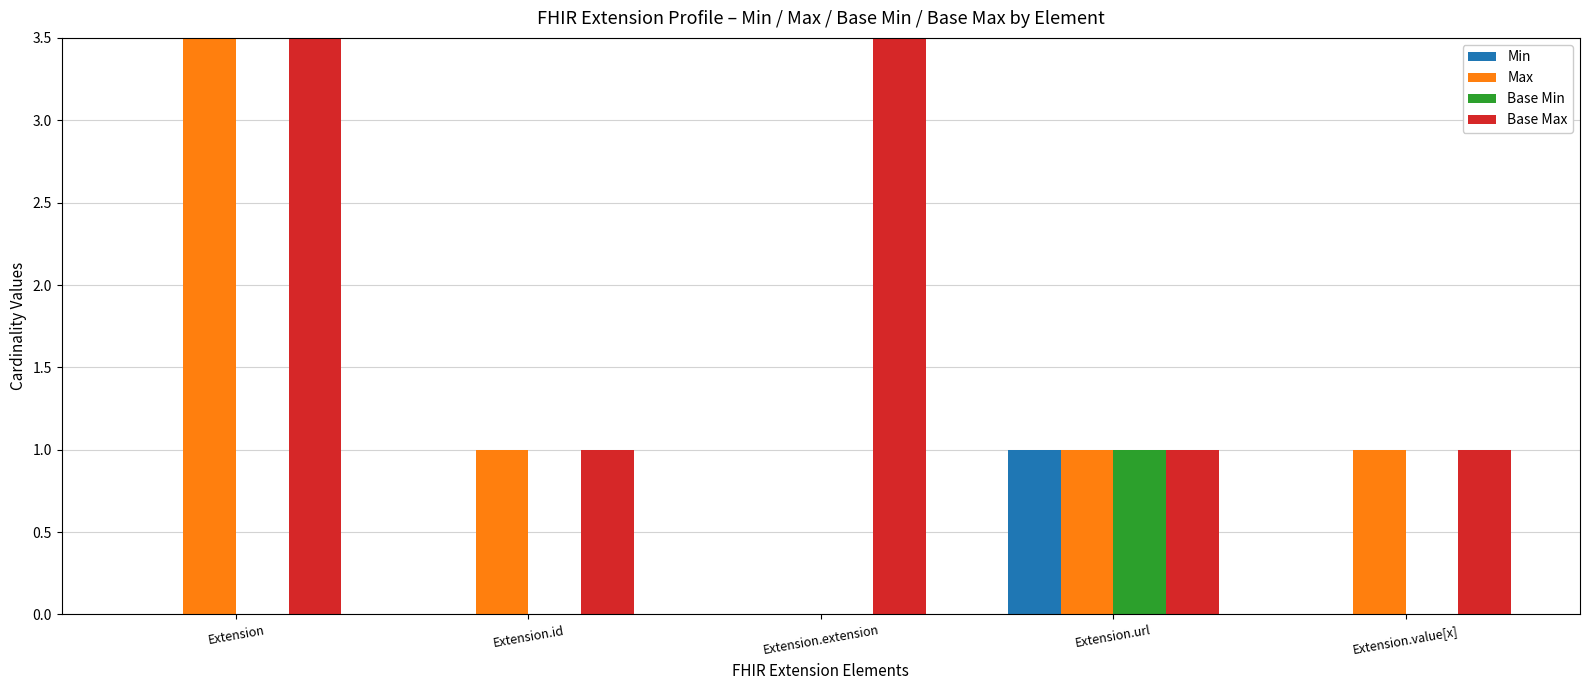

Where does the Max series first go above 1?

Extension